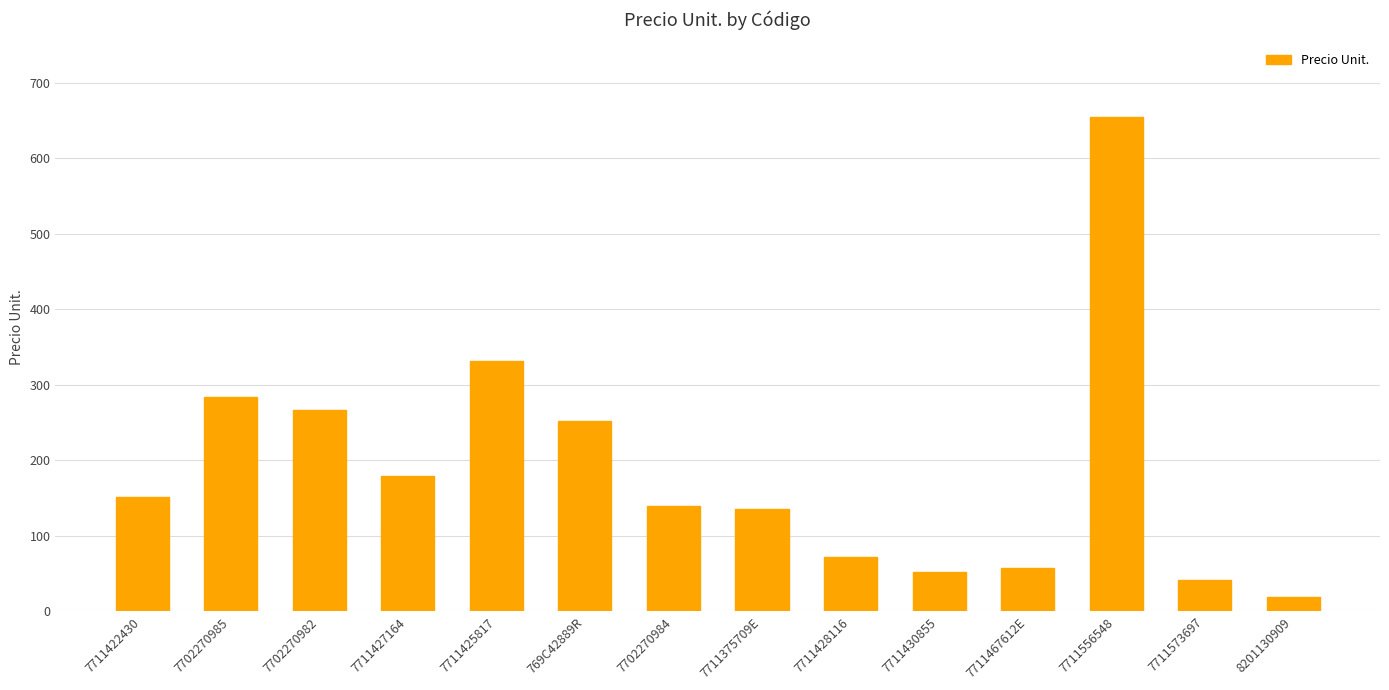

Approximately how many times larger is the value at 7711425817 compared to 7702270985?

1.2